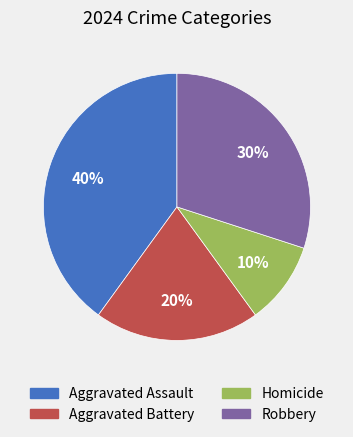

To the nearest percent, what is the difference between the largest and smallest slice percentages?

30%